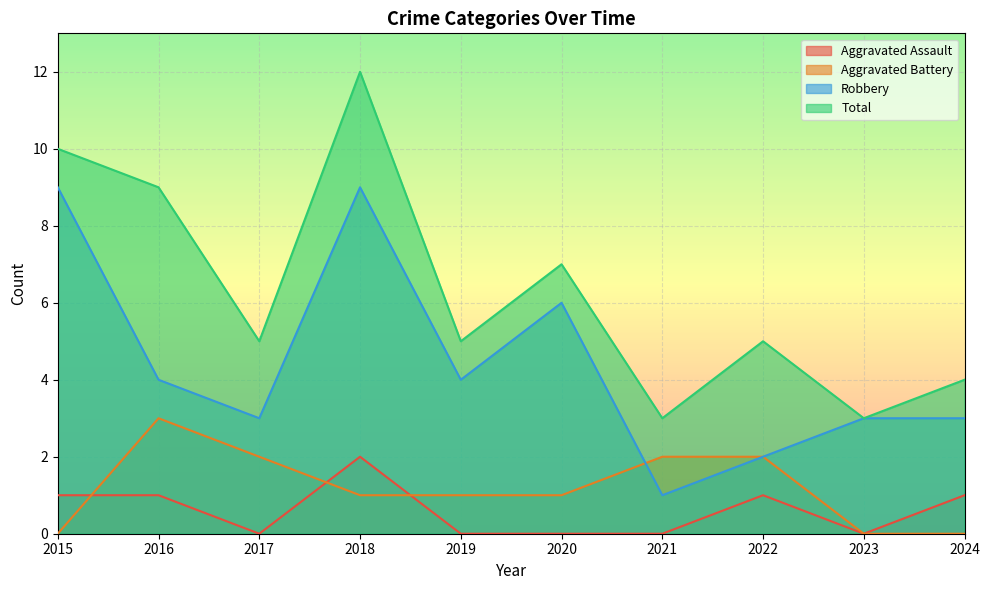

Where is Robbery nearest to the value 5?

2016